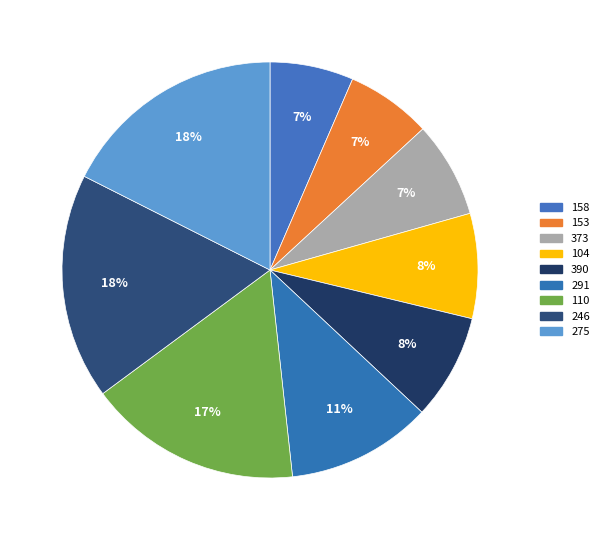

To the nearest percent, what portion does 153 represent?

7%